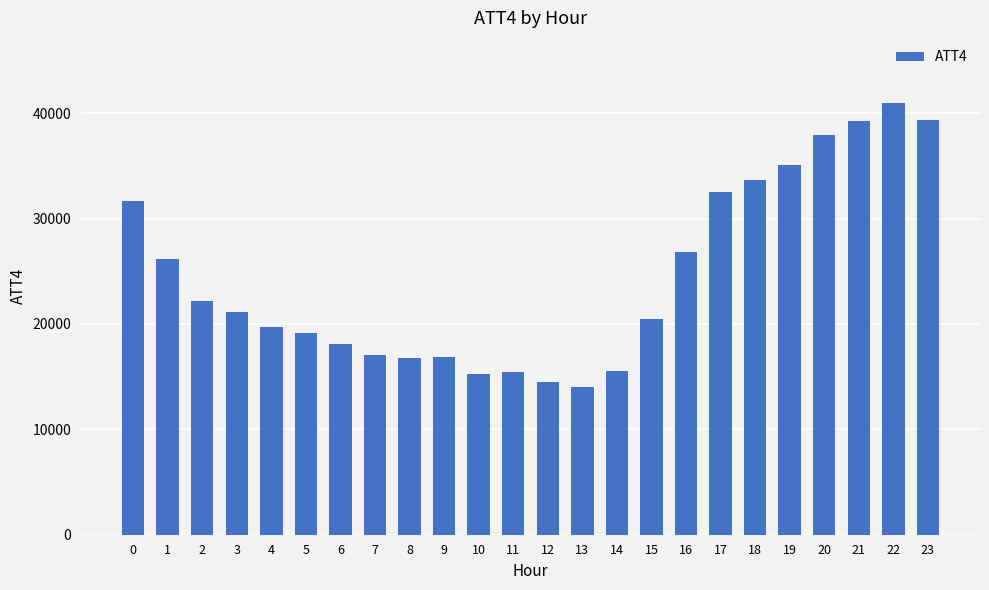

What is the sum of all values?

589800